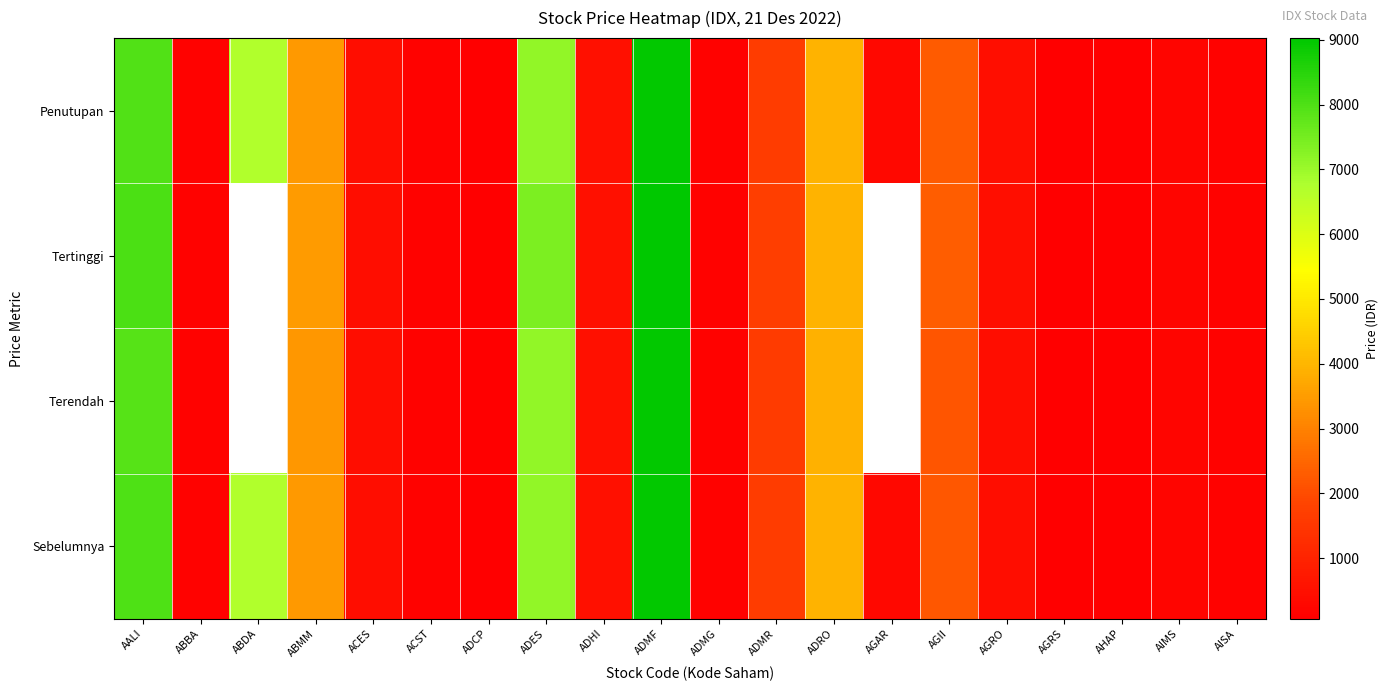

What is the spread (max minus min) of values at ABMM?

80.0